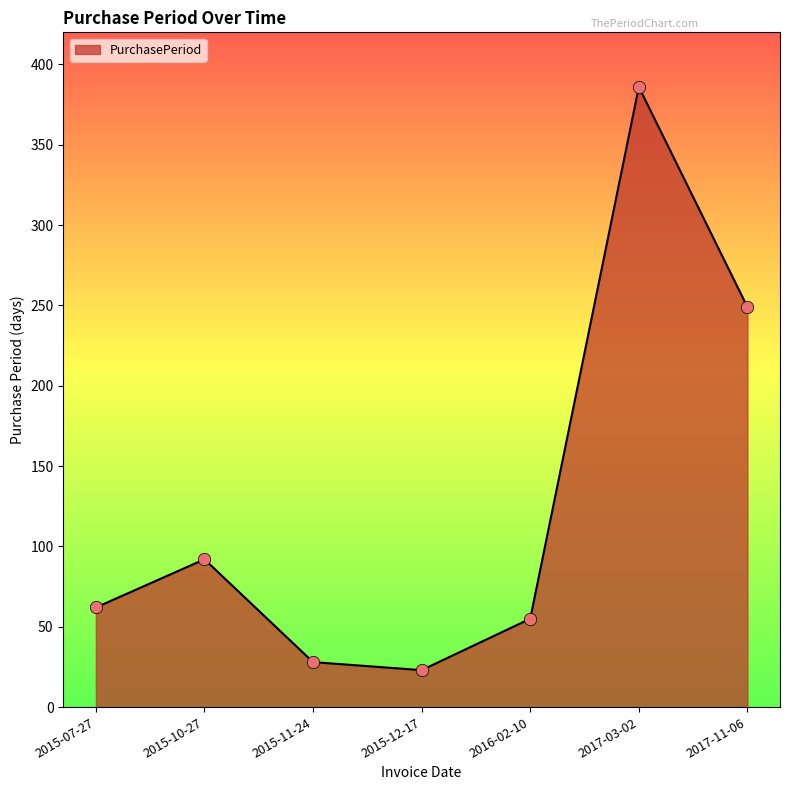

Between 2017-11-06 and 2017-03-02, which is larger?

2017-03-02